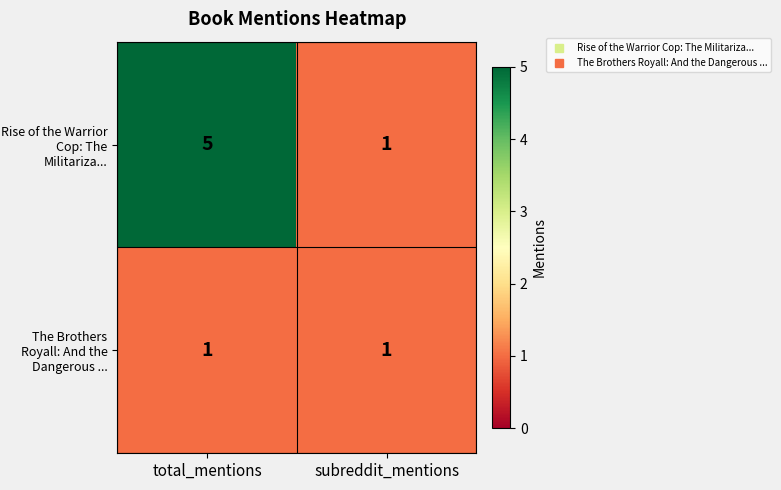

At which category is the sum across all series the highest?

total_mentions